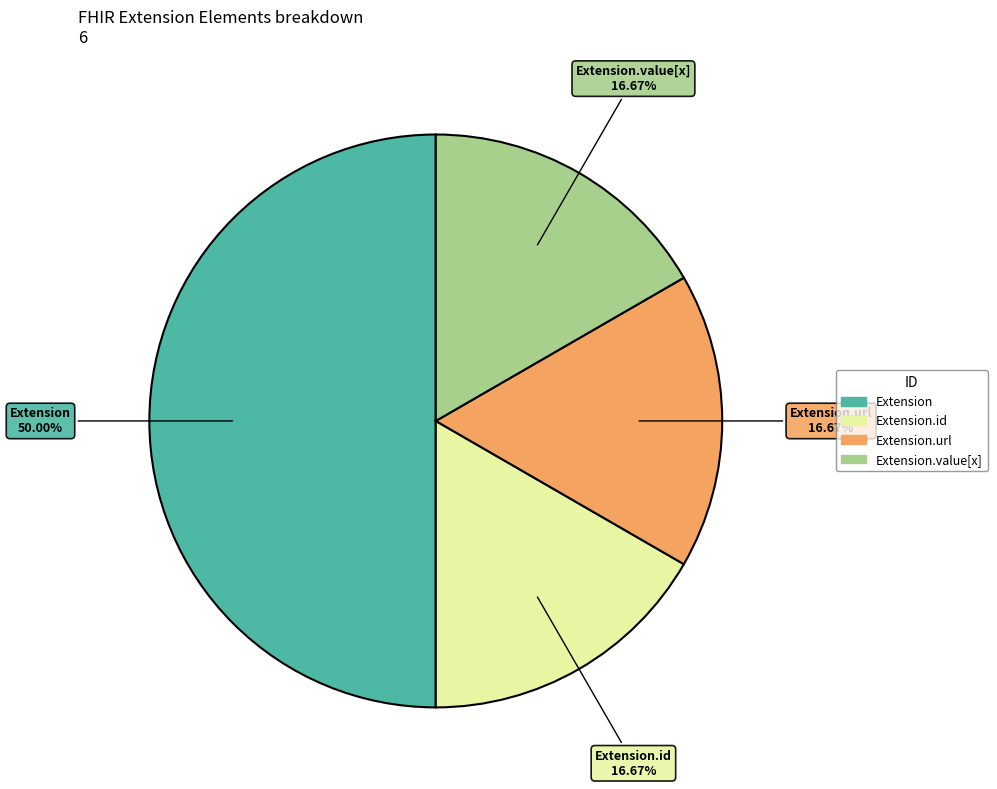

To the nearest percent, what percentage of the pie is Extension.url?

17%